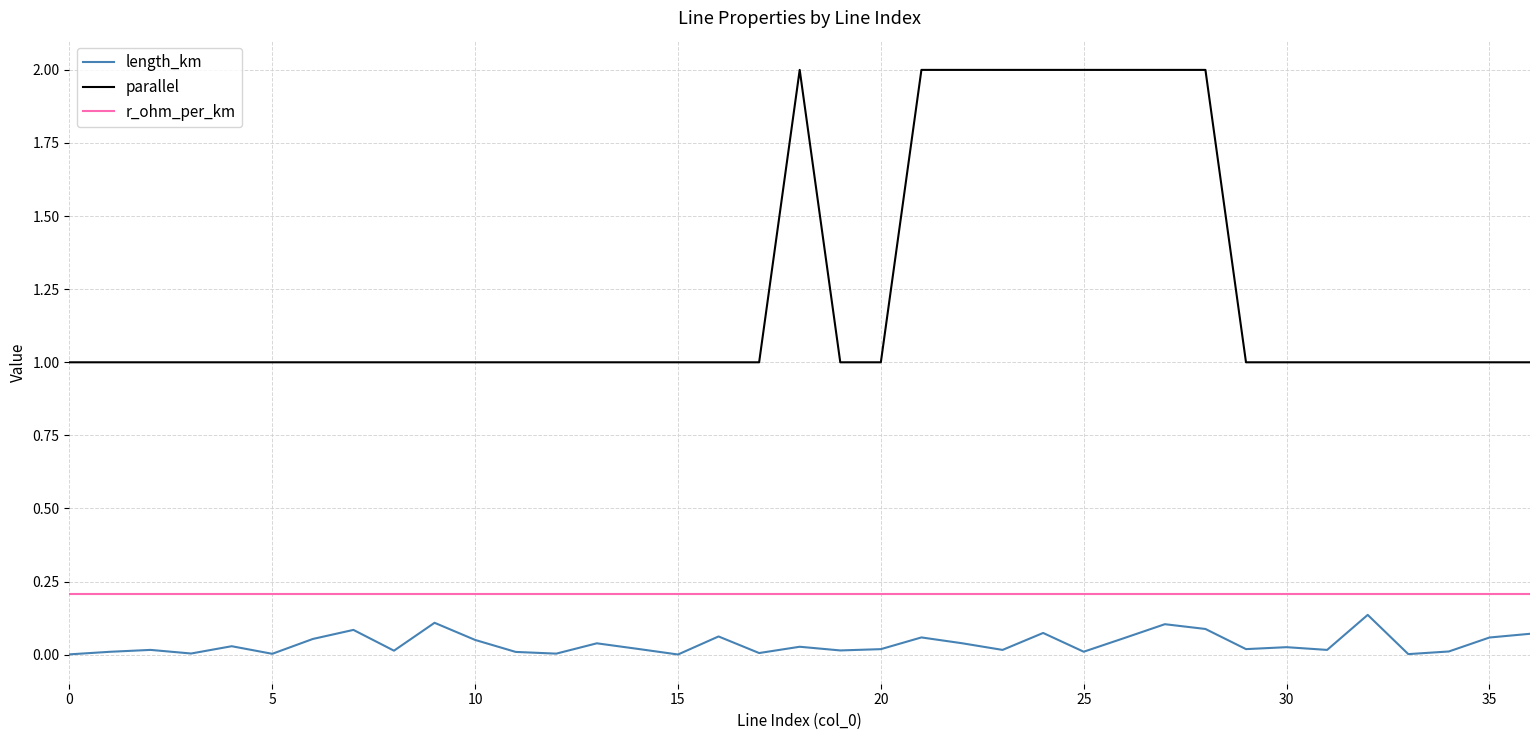

Which series has the largest total across all categories?

parallel